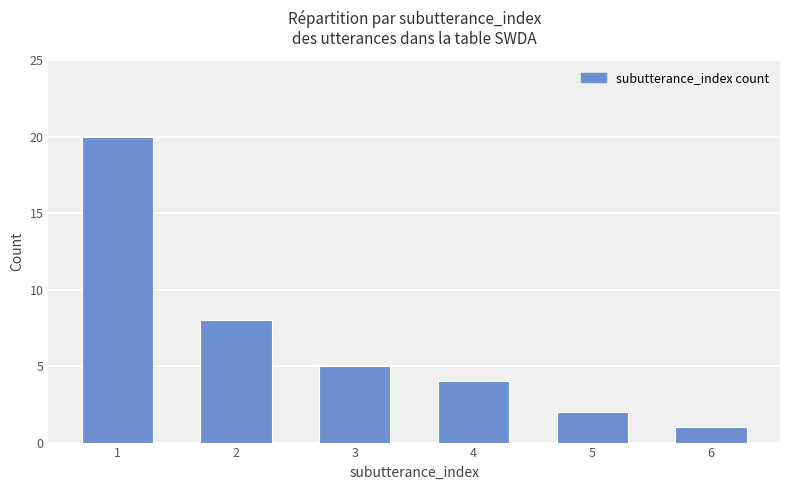

Are the bars horizontal?

No